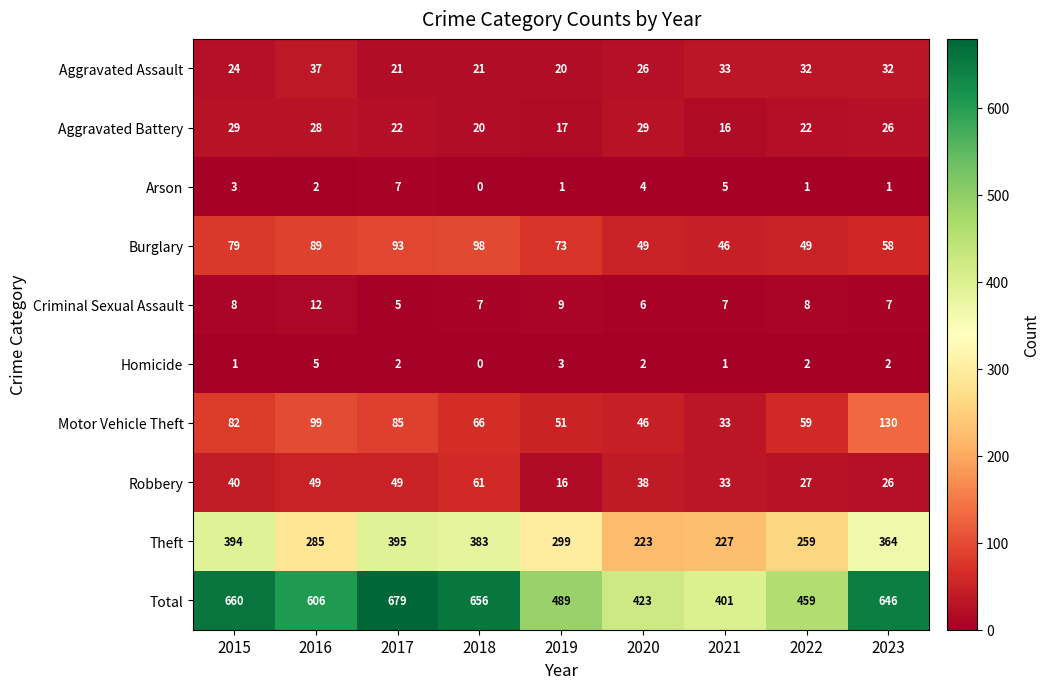

What is the difference between the maximum and minimum values in the Robbery series?

45